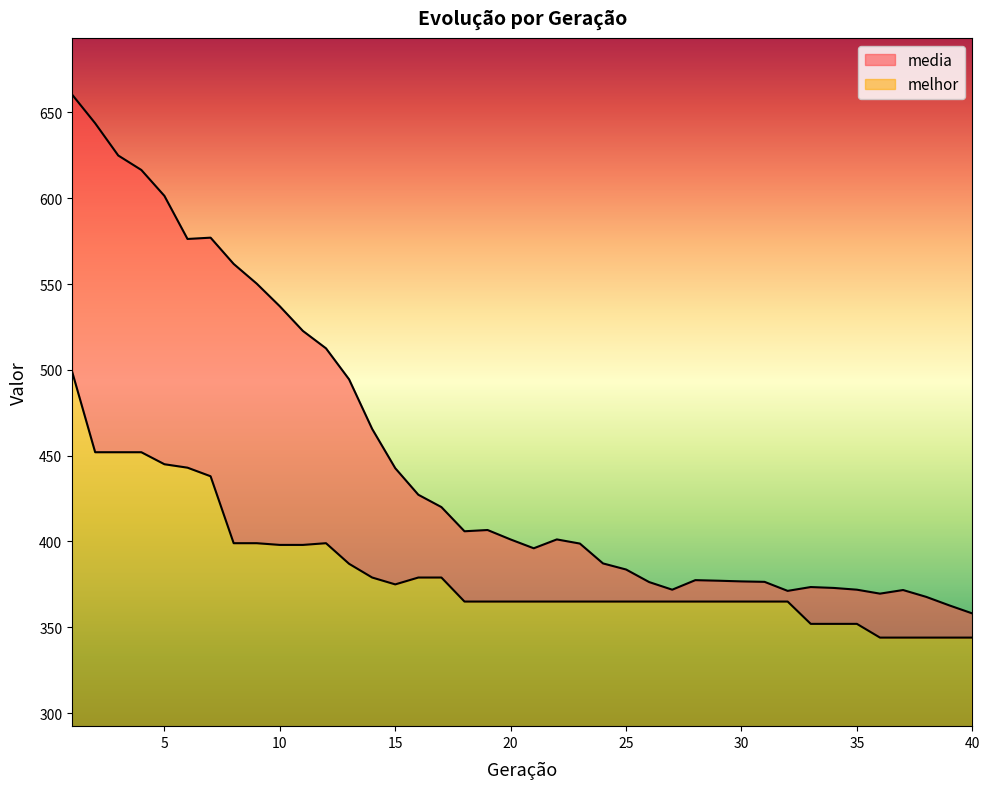

Which series has the widest spread of values?

media